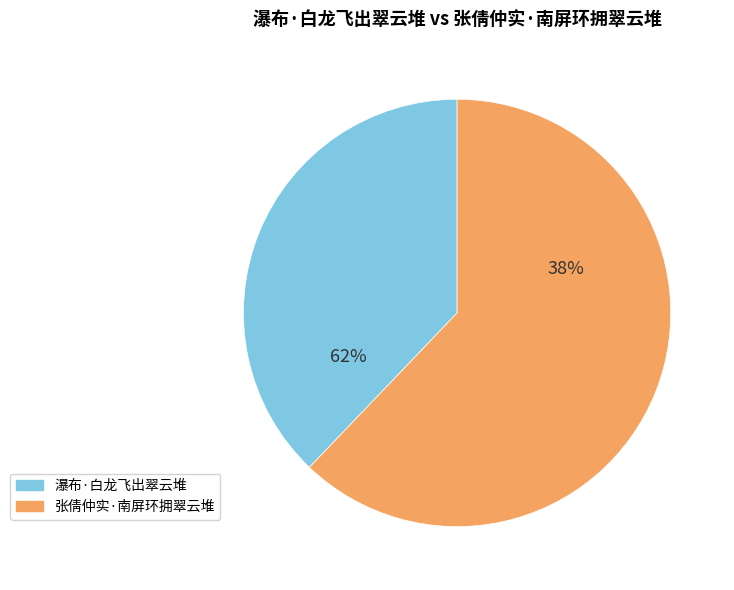

To the nearest percent, what percentage of the pie is 张倩仲实·南屏环拥翠云堆?

62%